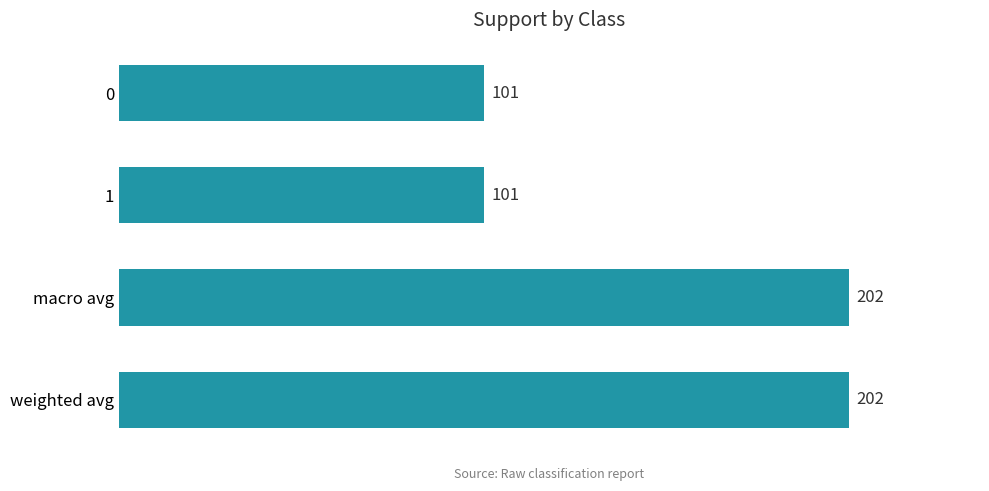

What is the change in value from 0 to weighted avg?

+101